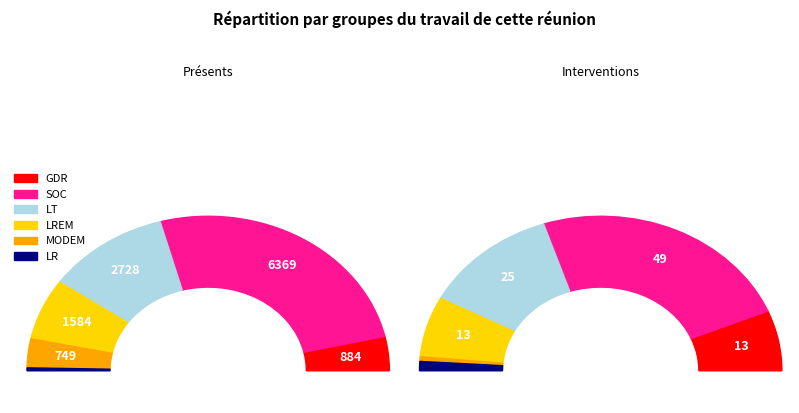

Between 3 and 2, which is larger?

3